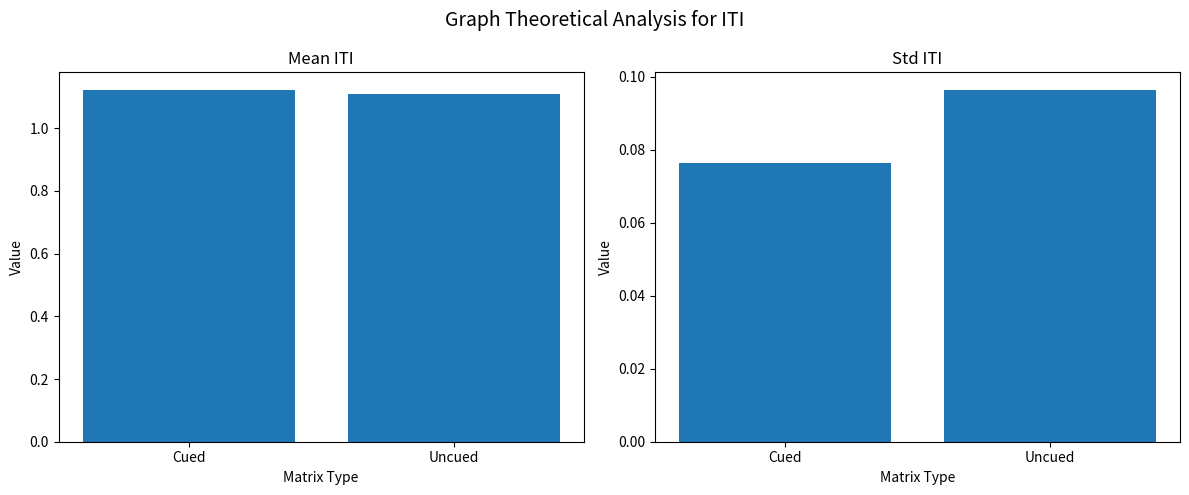

How many bars are there in each group?

2